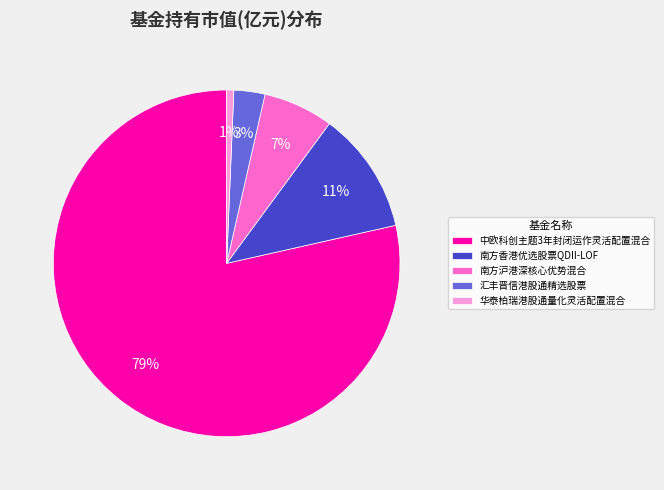

Is the sum of 南方沪港深核心优势混合 and 汇丰晋信港股通精选股票 greater than half?

No